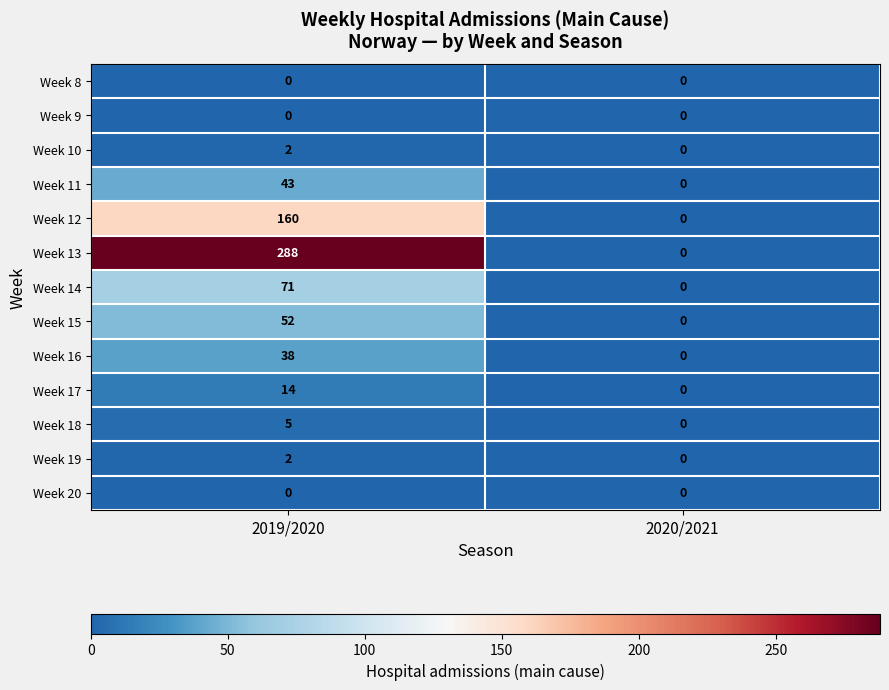

At which category does the chart reach its peak across all series?

2019/2020